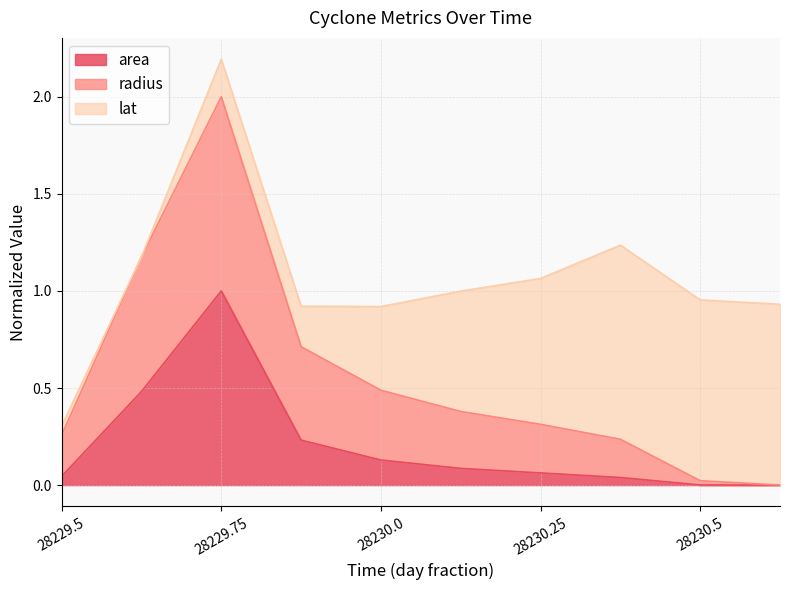

The value of area at 28229.75 is 1.0. True or false?

True